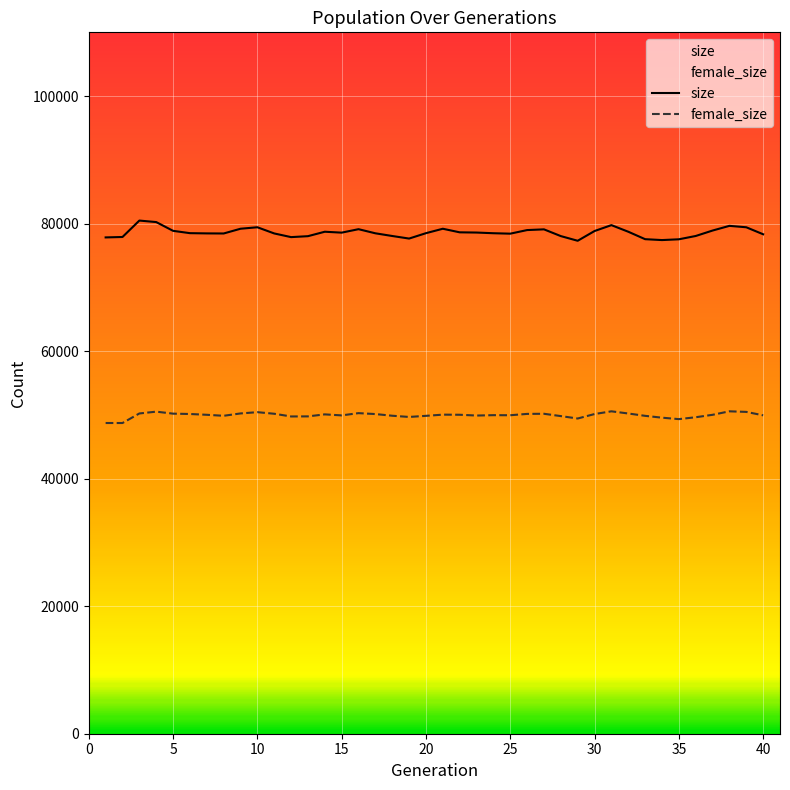

What is the greatest value displayed?

80479